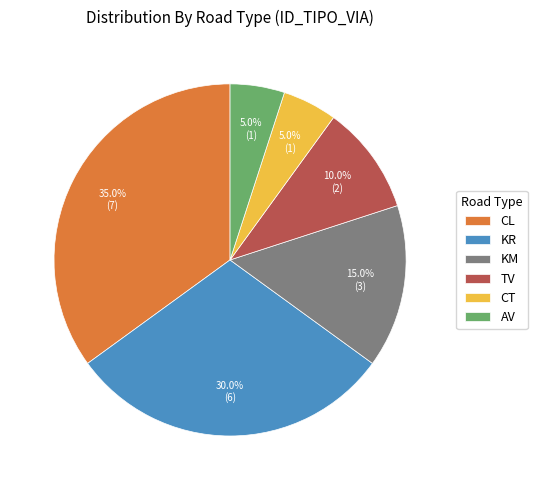

Which has a higher value, KM or CT?

KM